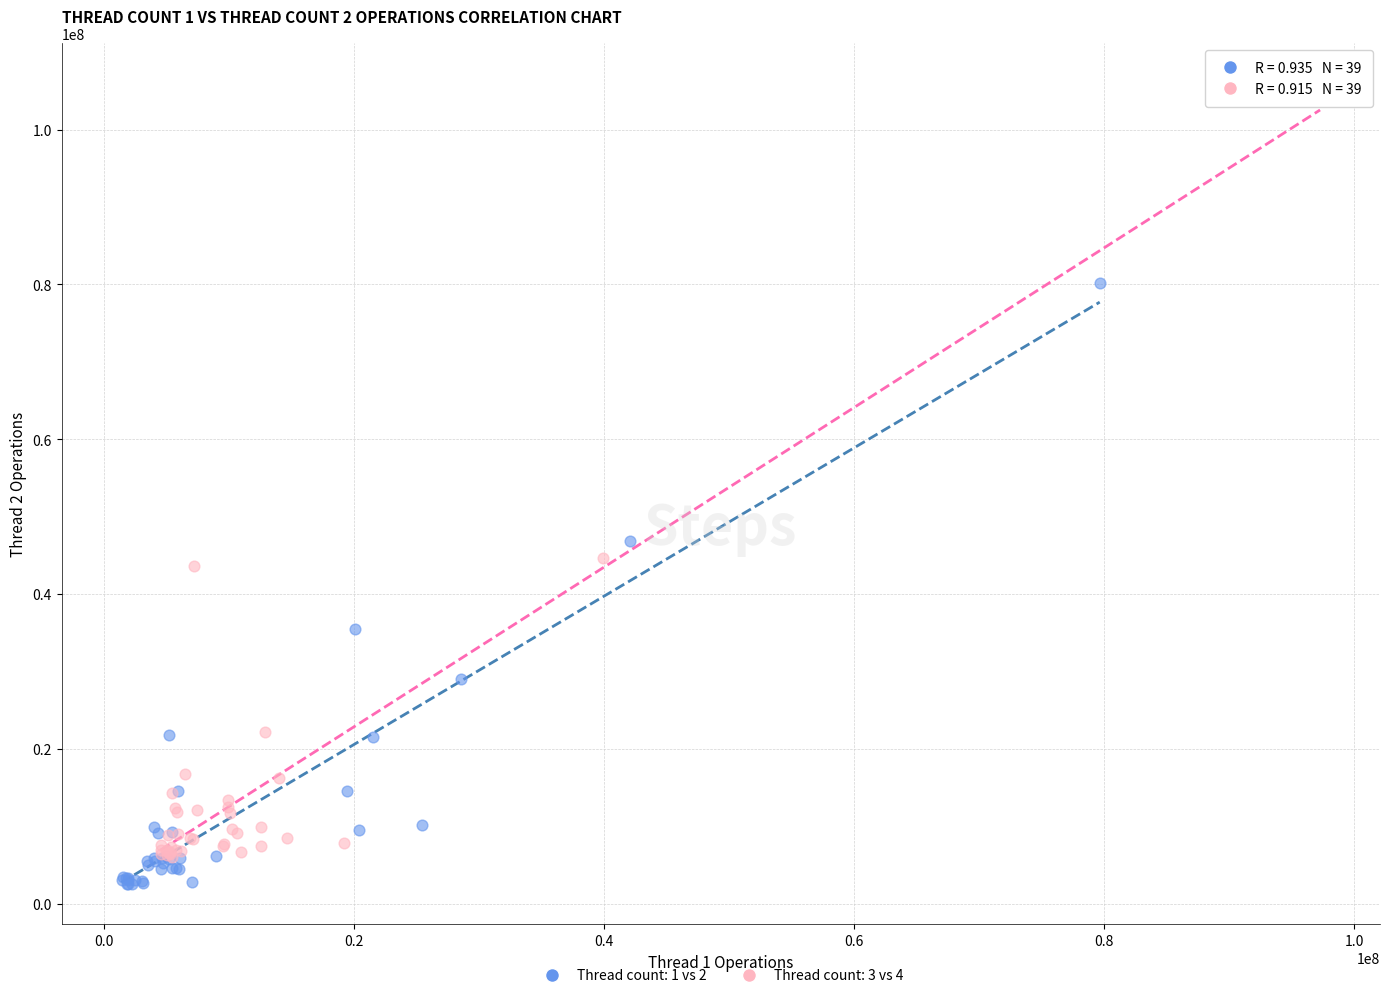

Which series contains the highest Y value?

Thread count: 3 vs 4